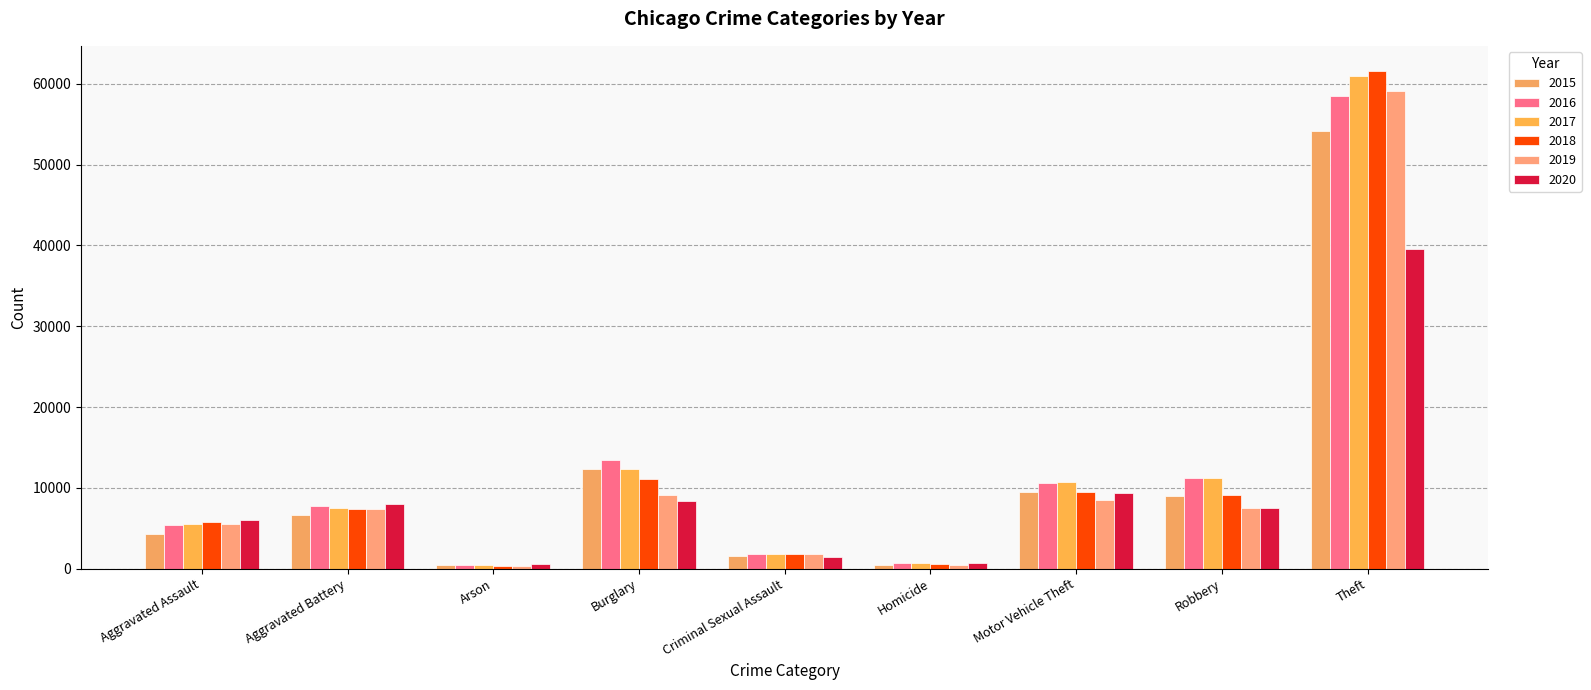

Reading left to right, transcribe all the data shown in this chart.

2015: 4251	6666	432	12285	1597	473	9510	8950	54180
2016: 5454	7757	499	13428	1761	748	10581	11252	58526
2017: 5541	7500	431	12363	1864	647	10703	11197	60979
2018: 5717	7393	353	11150	1872	567	9436	9112	61626
2019: 5558	7442	351	9091	1793	477	8477	7497	59107
2020: 5976	7983	565	8378	1382	750	9370	7487	39570